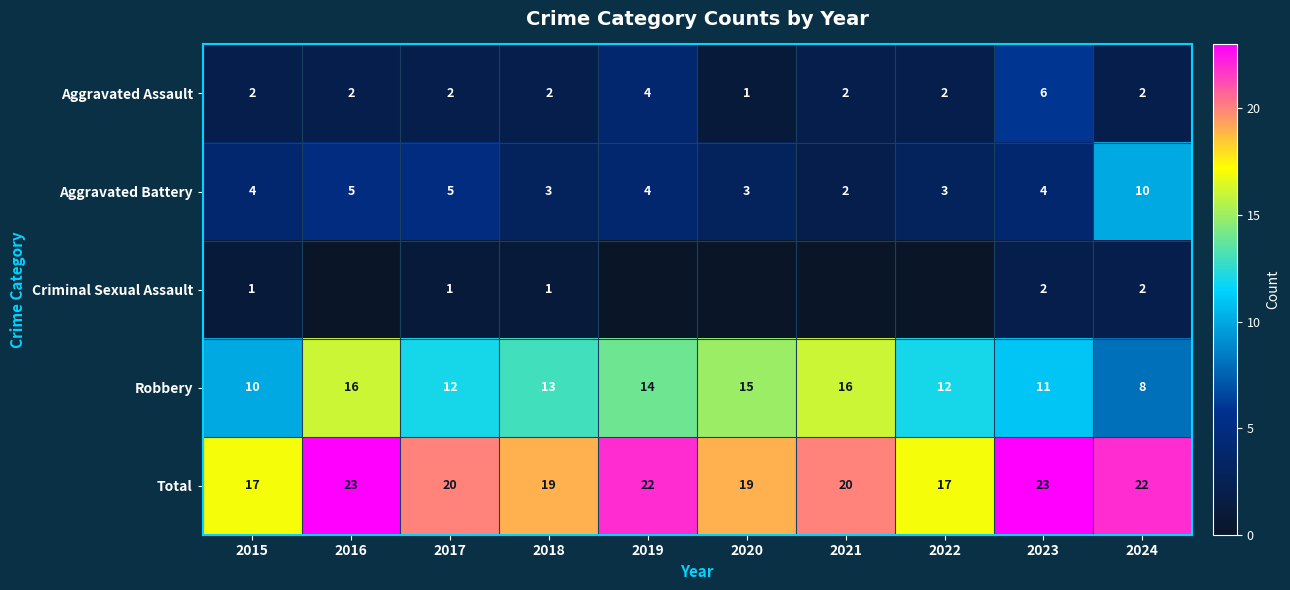

Count the number of categories in the chart.

10